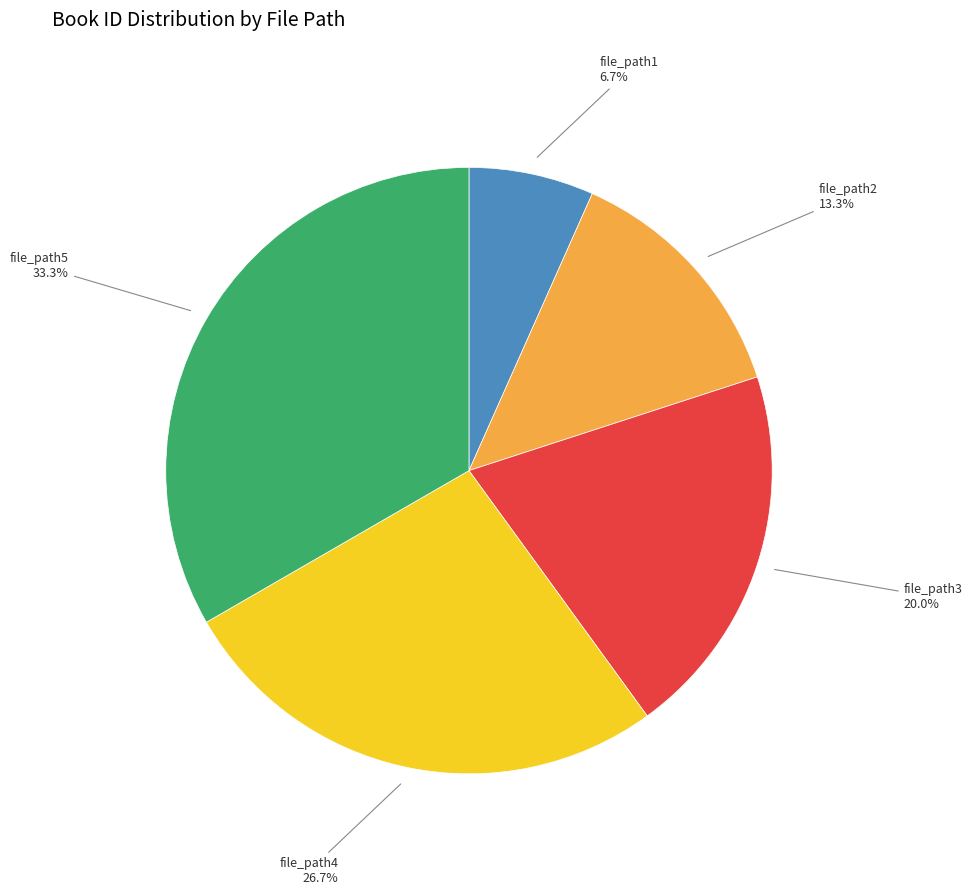

Does any single category account for the majority?

No